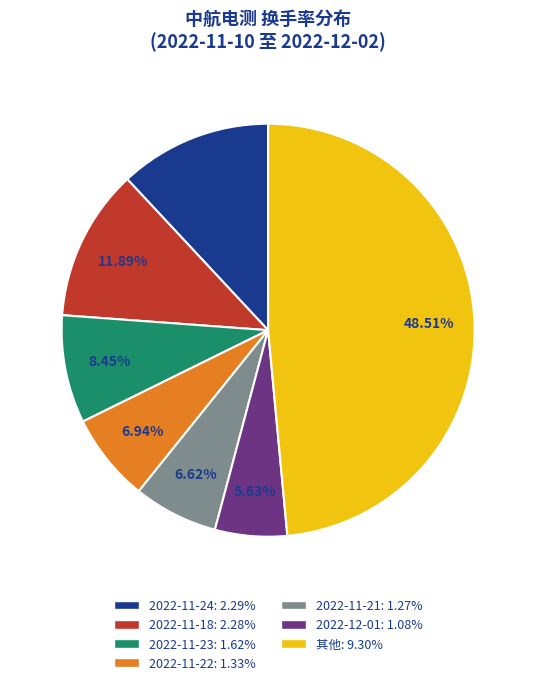

Between 2022-11-21: 1.27% and 2022-11-18: 2.28%, which is larger?

2022-11-18: 2.28%